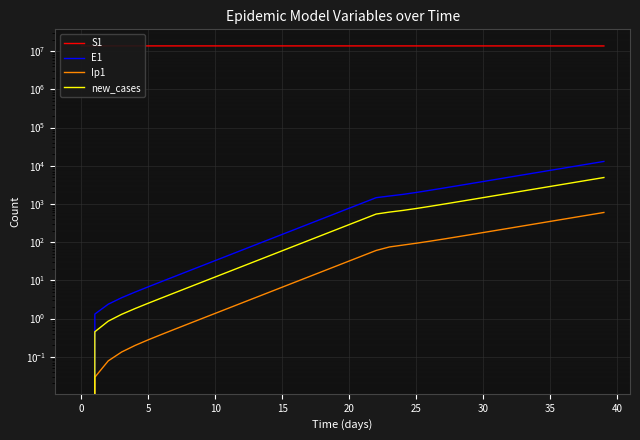

Which series has the largest range (max minus min)?

S1